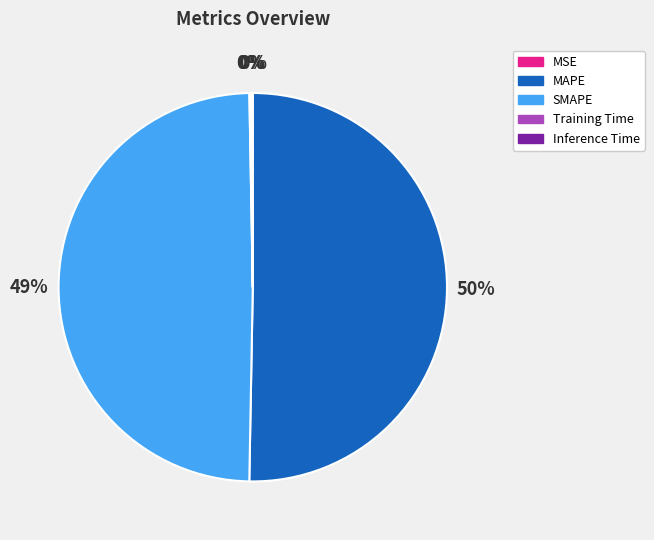

Which category accounts for the majority?

MAPE